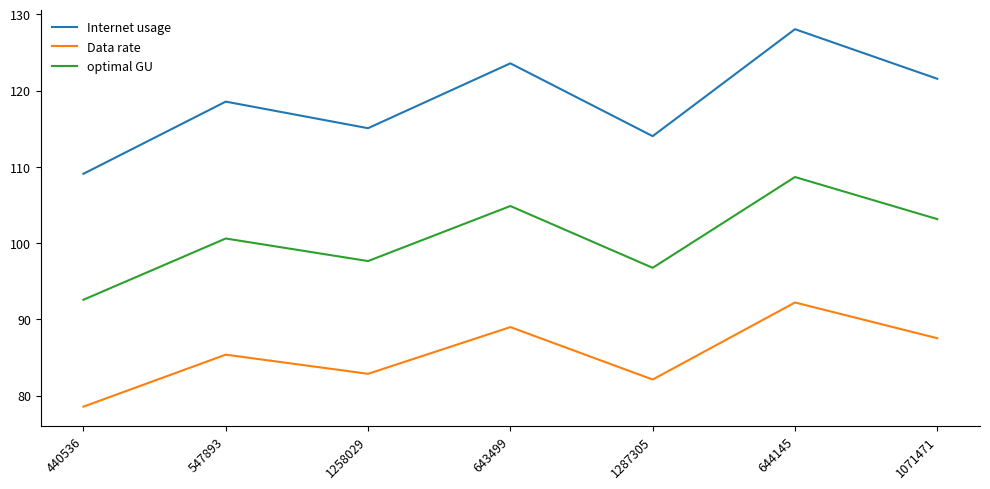

Which series changed the most between 547893 and 644145?

Internet usage